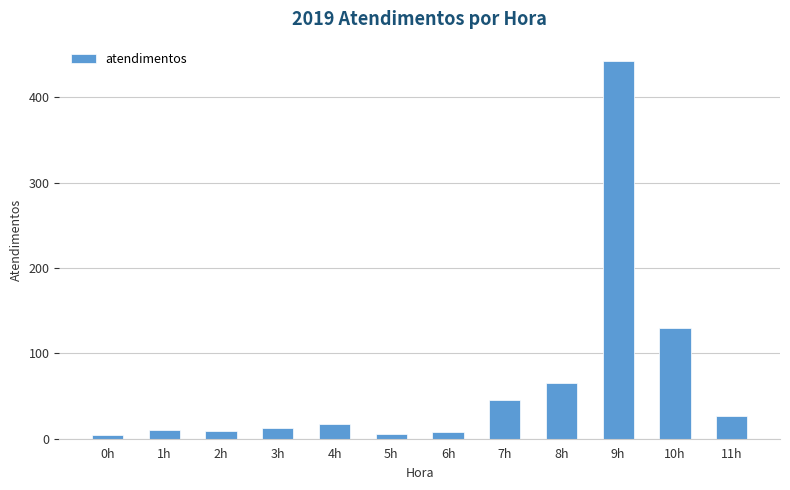

What is the change in value from 0h to 10h?

+126